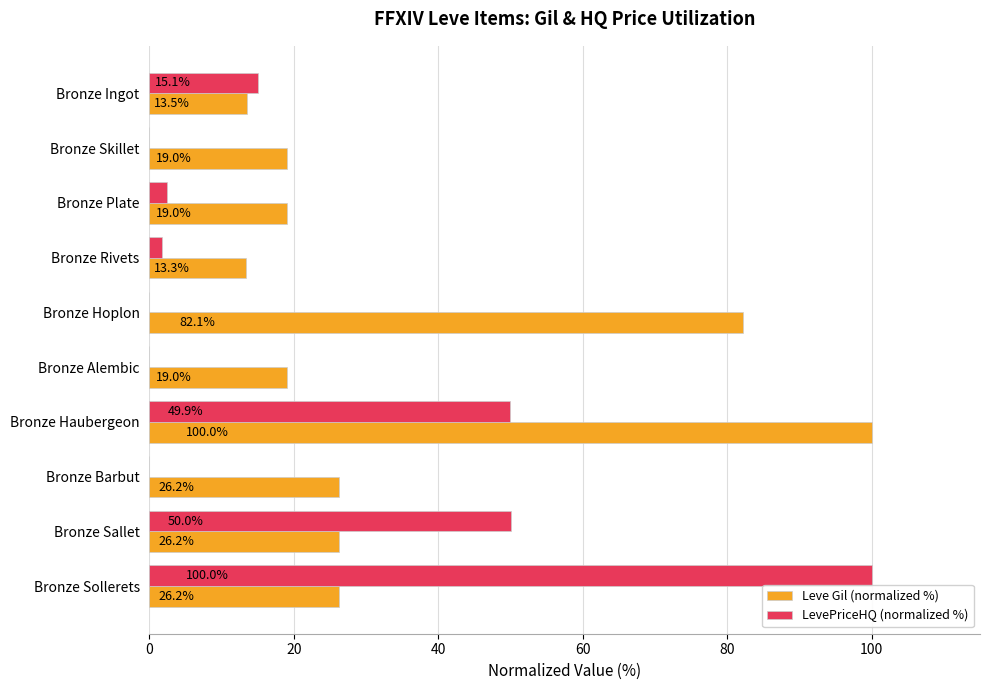

How many values in LevePriceHQ (normalized %) are above zero?

6